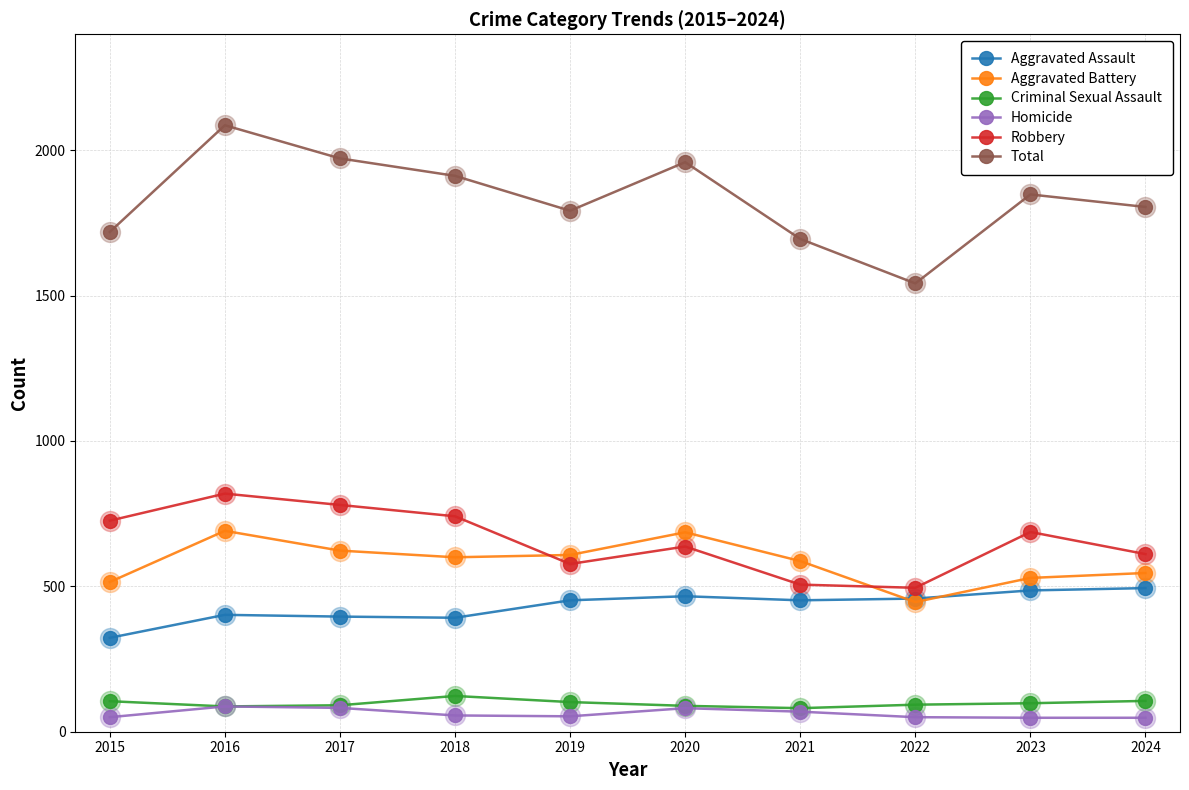

At how many categories does at least one series exceed 240?

10